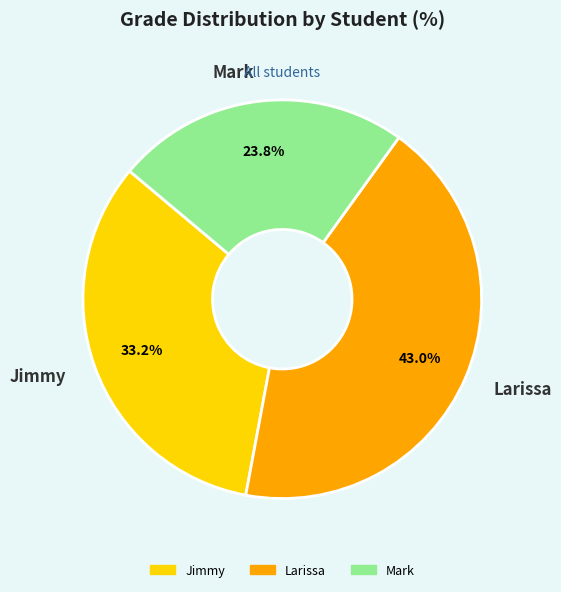

What percentage do Mark and Larissa together represent?

66.8%